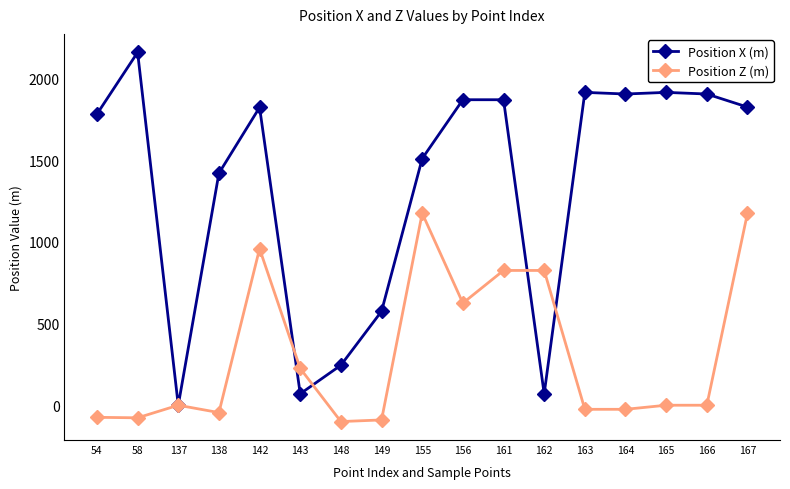

True or false: Position X (m) and Position Z (m) cross at least once.

True